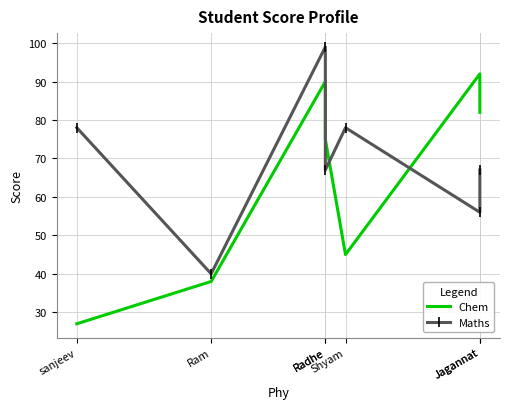

How many lines are shown in the chart?

2